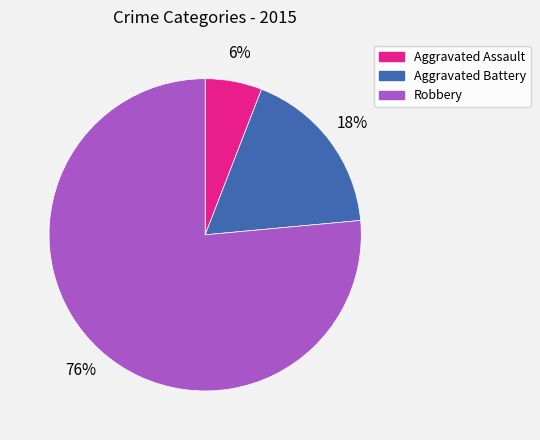

Is the sum of Aggravated Battery and Robbery greater than half?

Yes